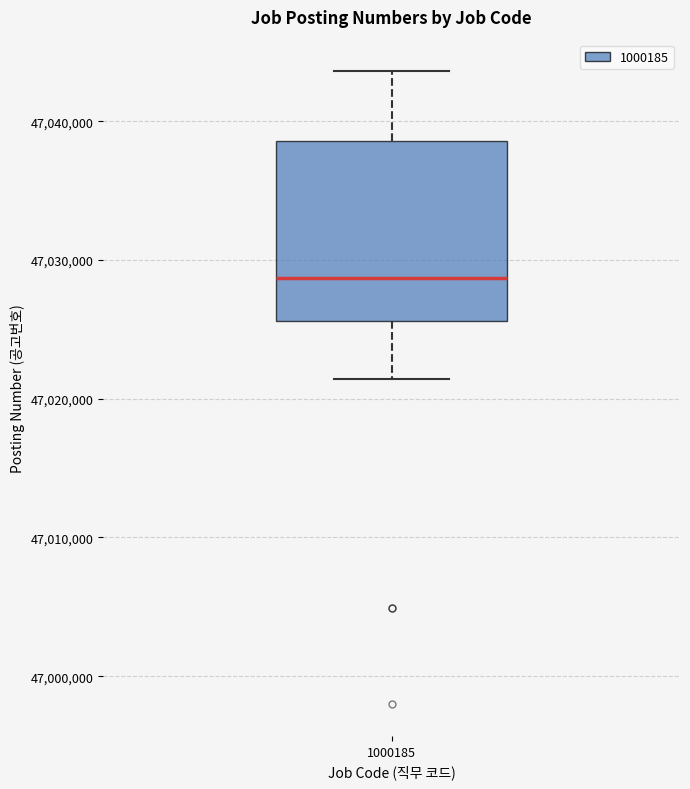

Transcribe this box plot: give where the median line is, the range the box spans, and where the two whiskers end, as read against the y-axis. The values are not printed on the chart, so give them approximately, as read against the axis.

median 47029000, box 47026000 to 47039000, whiskers 47021000 to 47044000